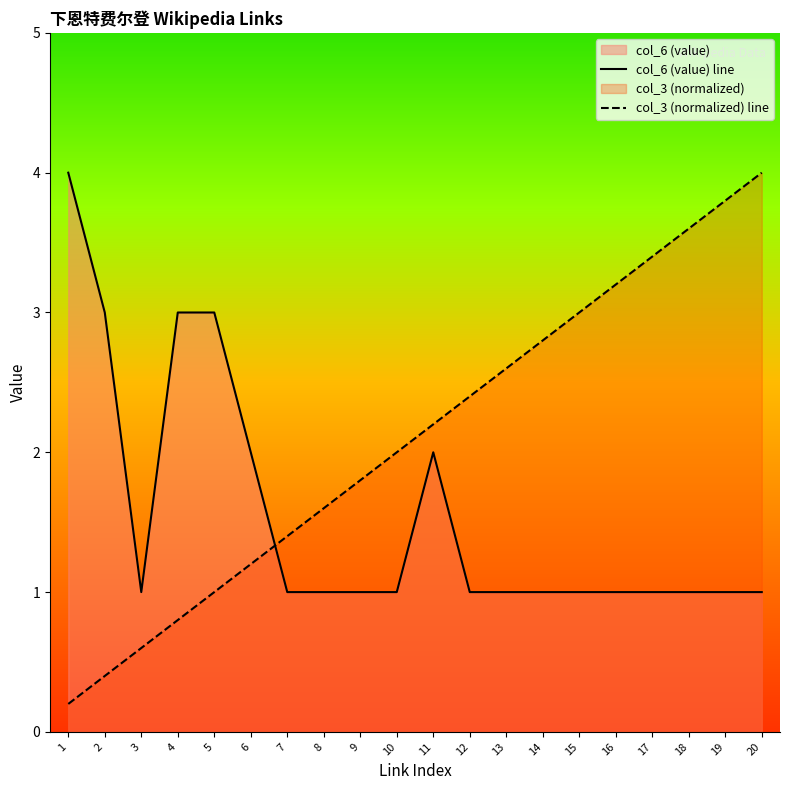

The col_6 (value) line series shows 1.0 at 13. True or false?

True